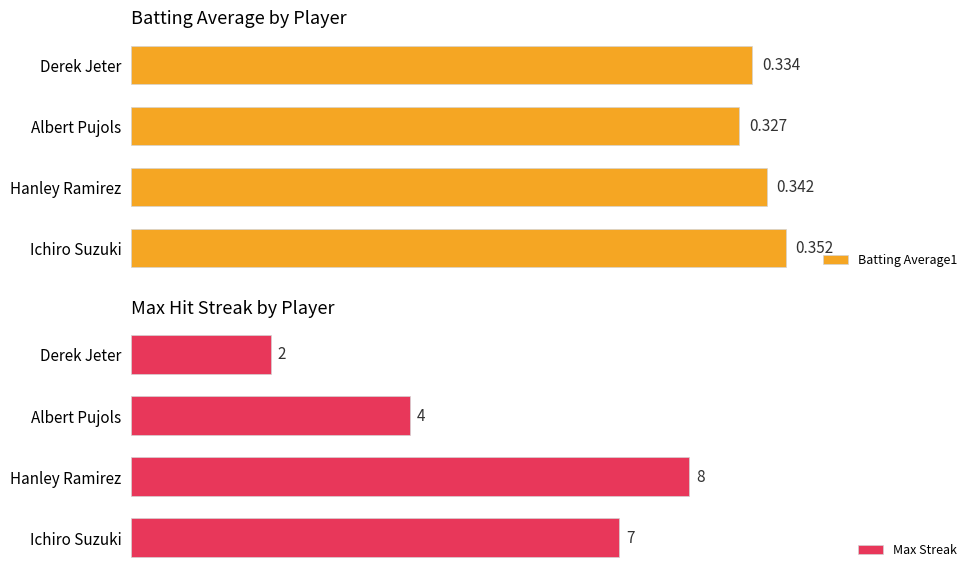

At which label is Batting Average1 closest to 0?

Albert Pujols